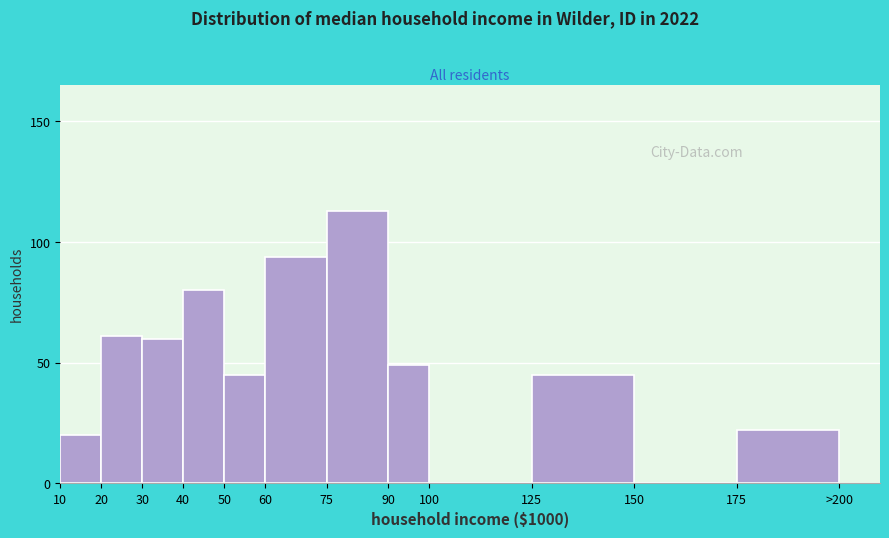

Reading right to left, transcribe all the data shown in this chart.

175=22	150=0	125=45	100=0	90=49	75=113	60=94	50=45	40=80	30=60	20=61	10=20